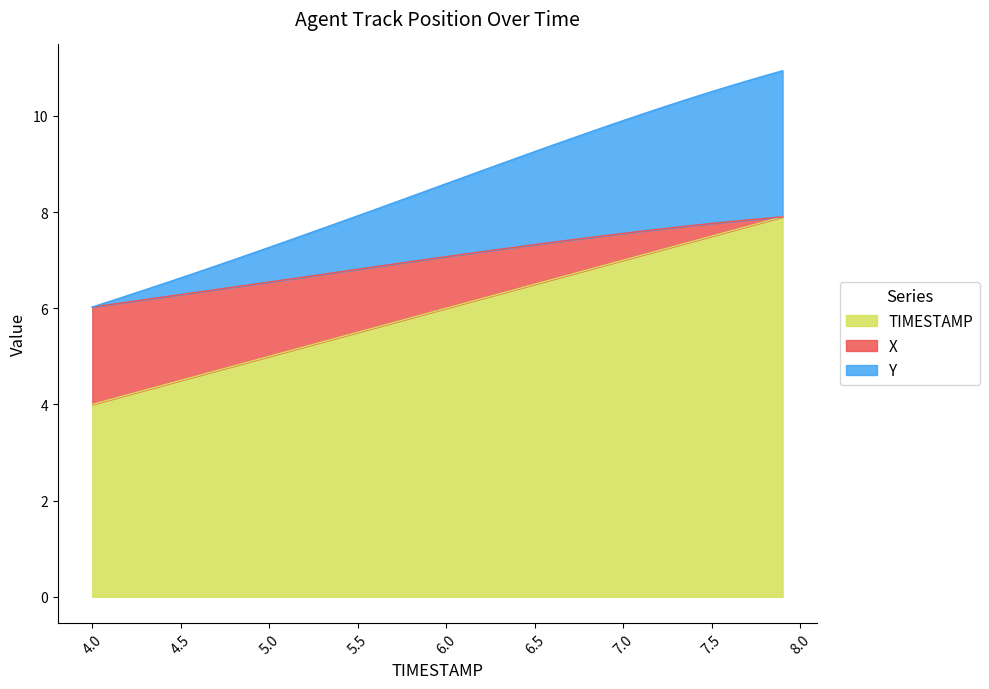

What is the total value across all series at 6.0?

8.6